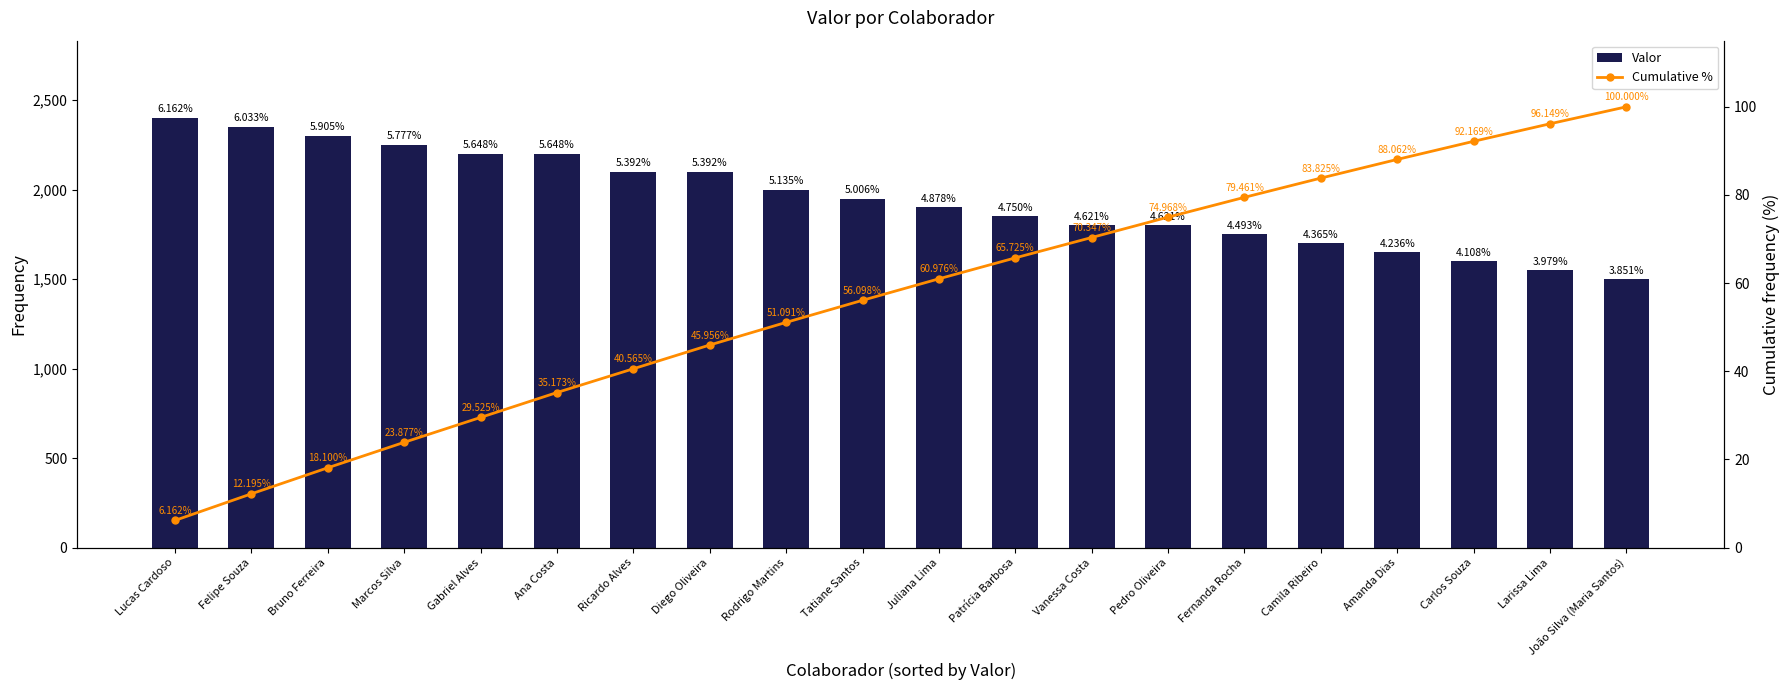

The Valor series shows 1600.0 at Carlos Souza. True or false?

True